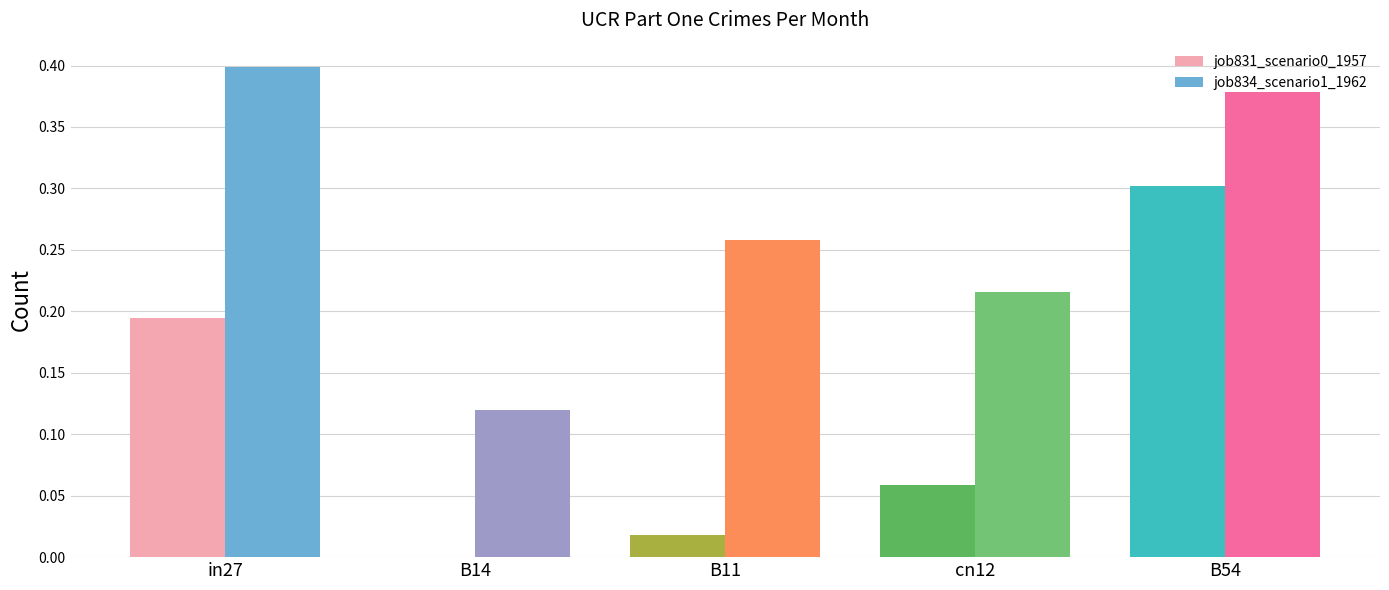

At which category is the sum across all series the highest?

B54